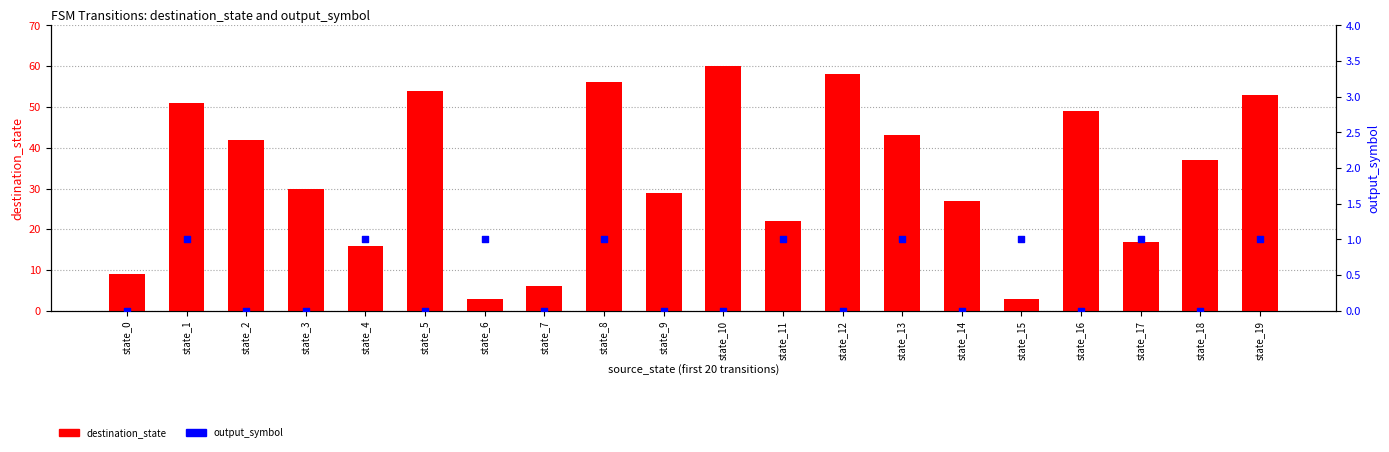

What is the total value across all series at state_13?

44